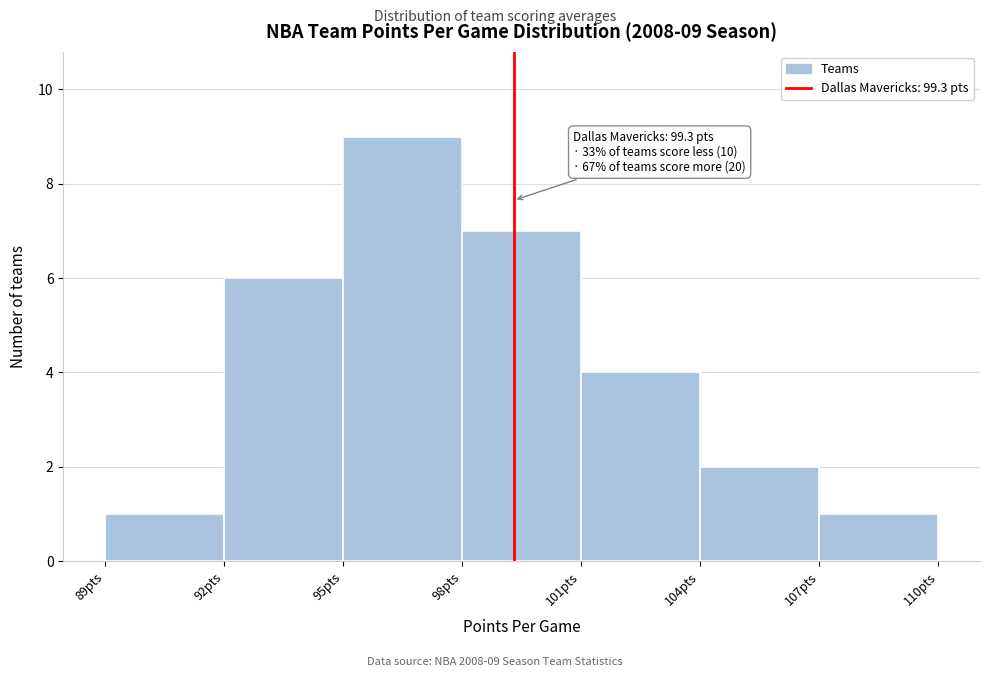

Which range on the x-axis has the tallest bar?

95 to 98